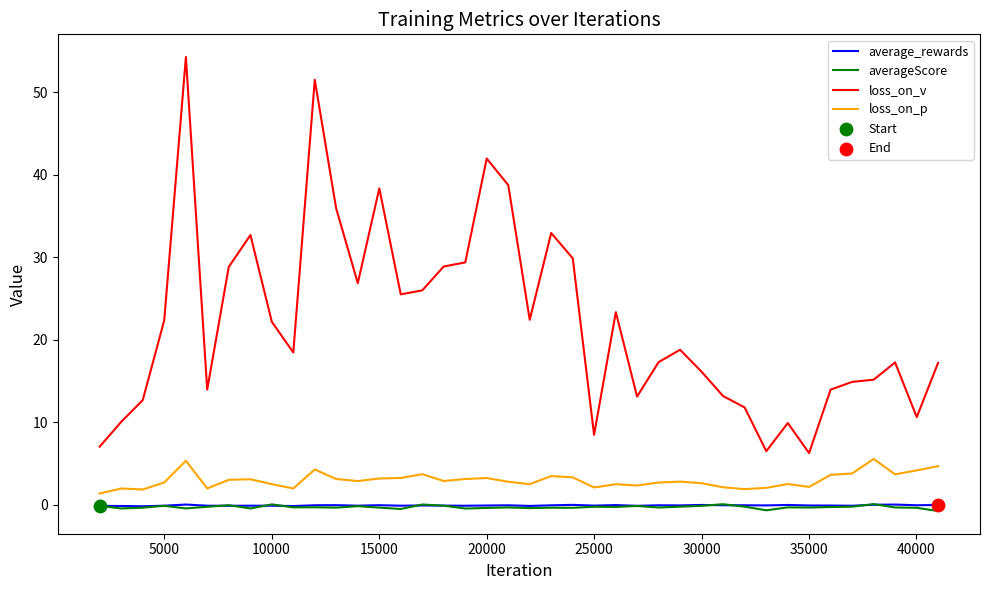

Which series has the largest range (max minus min)?

loss_on_v